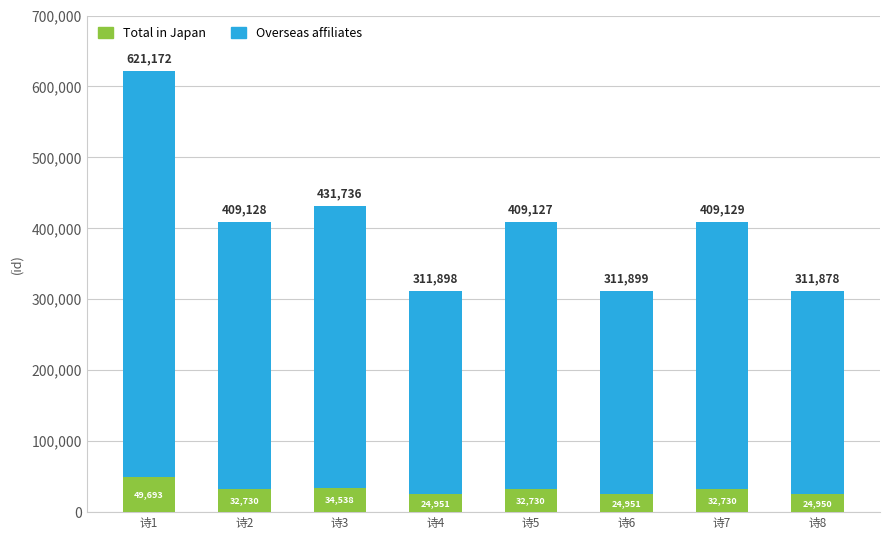

True or false: Total in Japan has a value of 32730.2 at 诗5.

True